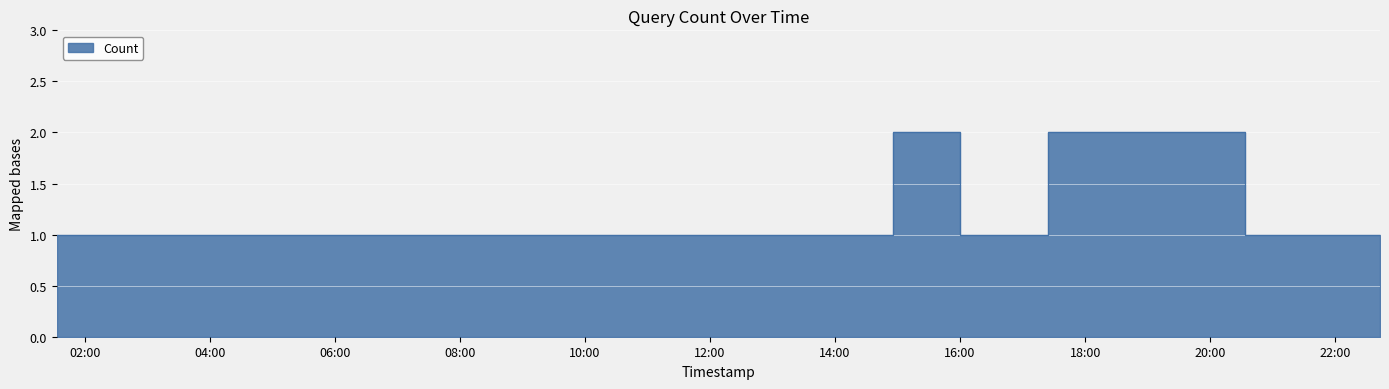

What is the label of the 2nd point from the right?

2019-08-26 20:33:00